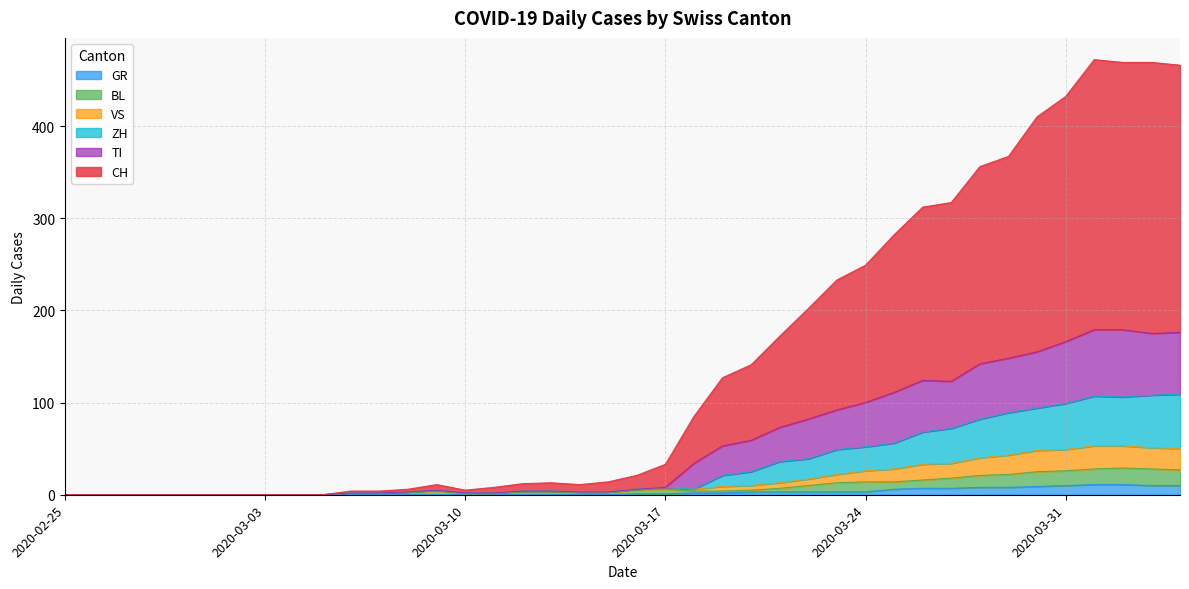

True or false: VS and TI cross at least once.

False